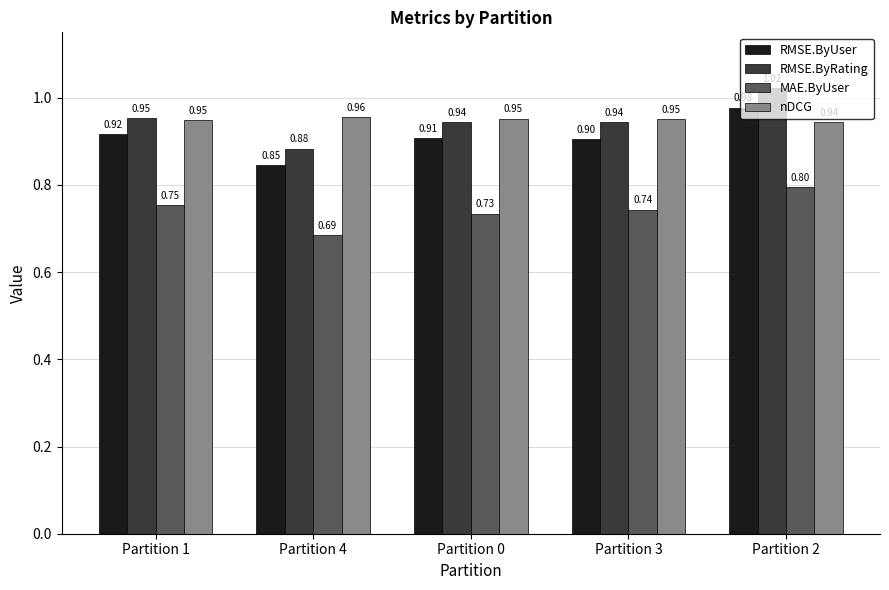

What is the sum of the RMSE.ByUser values at Partition 0 and Partition 1?

1.8